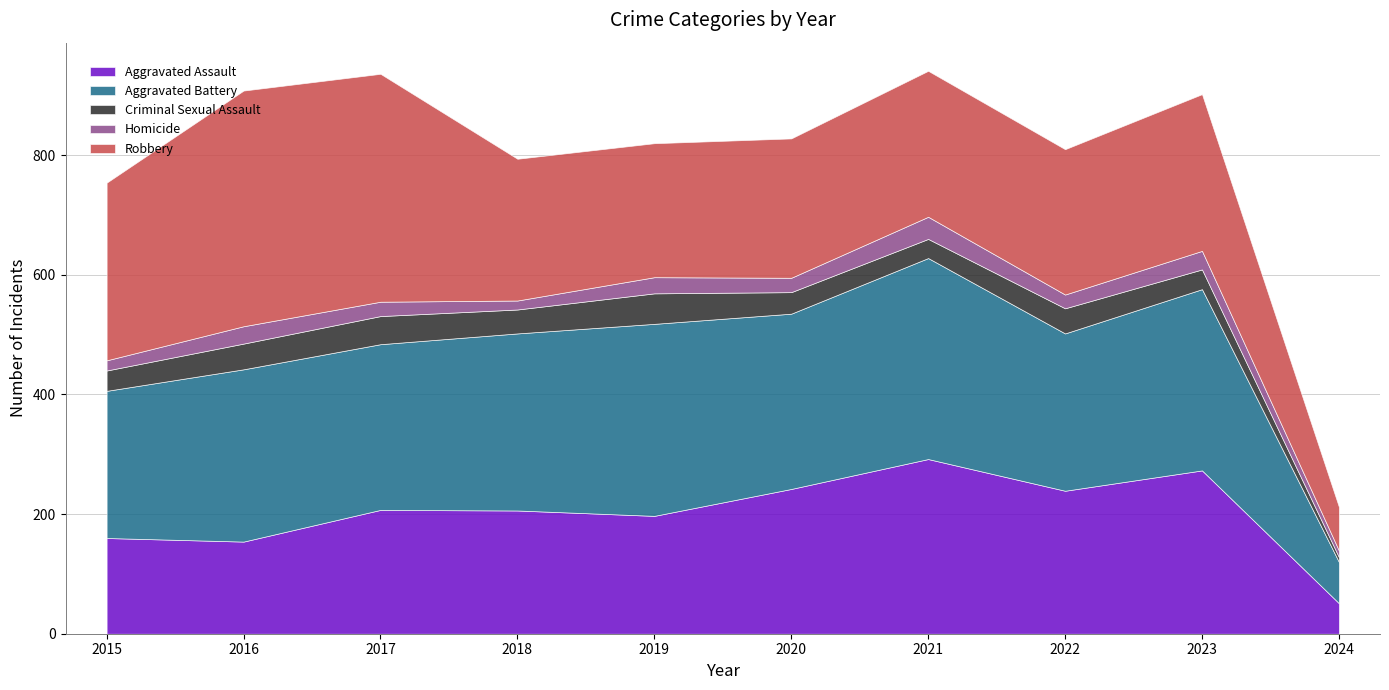

Does the chart display data point markers on the line(s)?

No